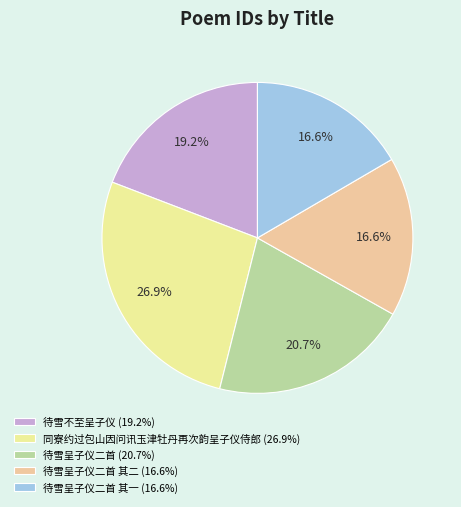

To the nearest percent, what is the average slice percentage?

20%